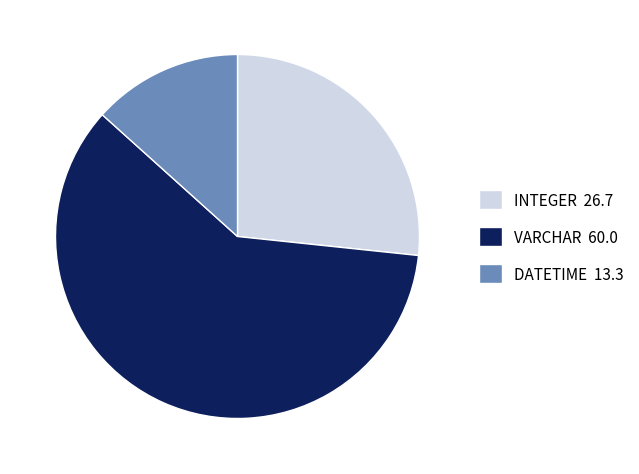

Which has a higher value, DATETIME or VARCHAR?

VARCHAR